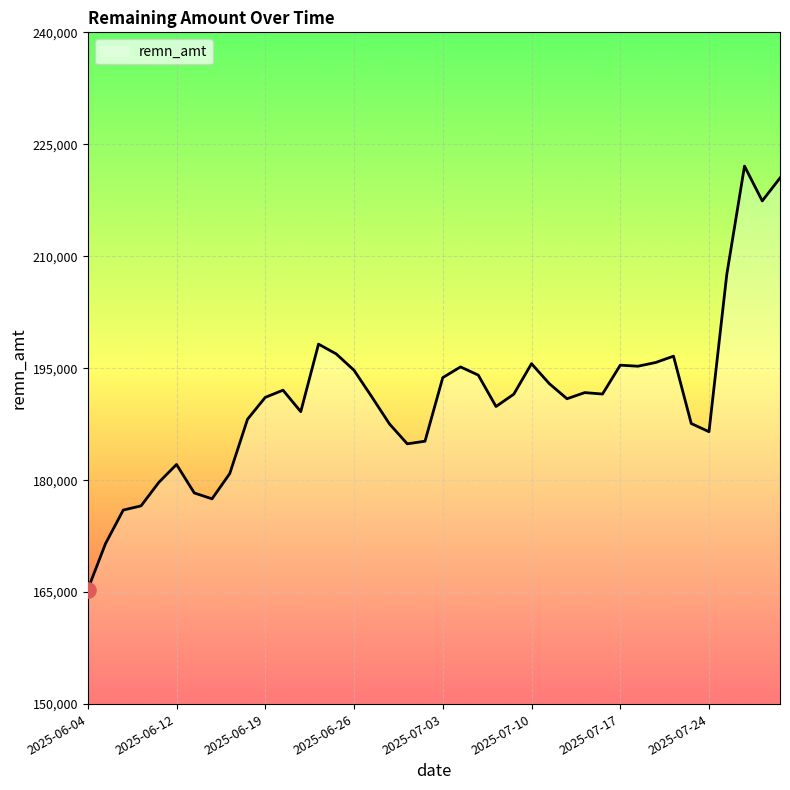

What is the difference between the maximum and minimum values?

56732